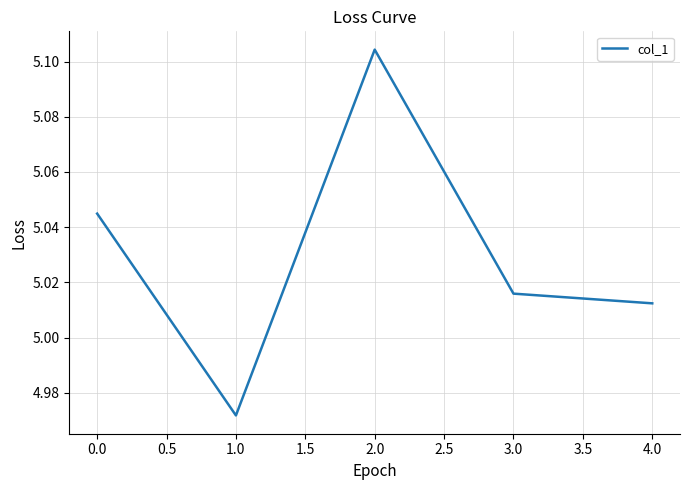

At which category does the data reach its first local peak?

2.0